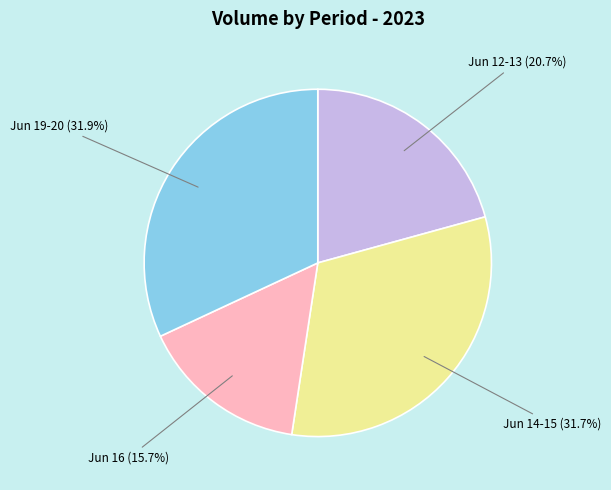

Is there a majority slice in this chart?

No